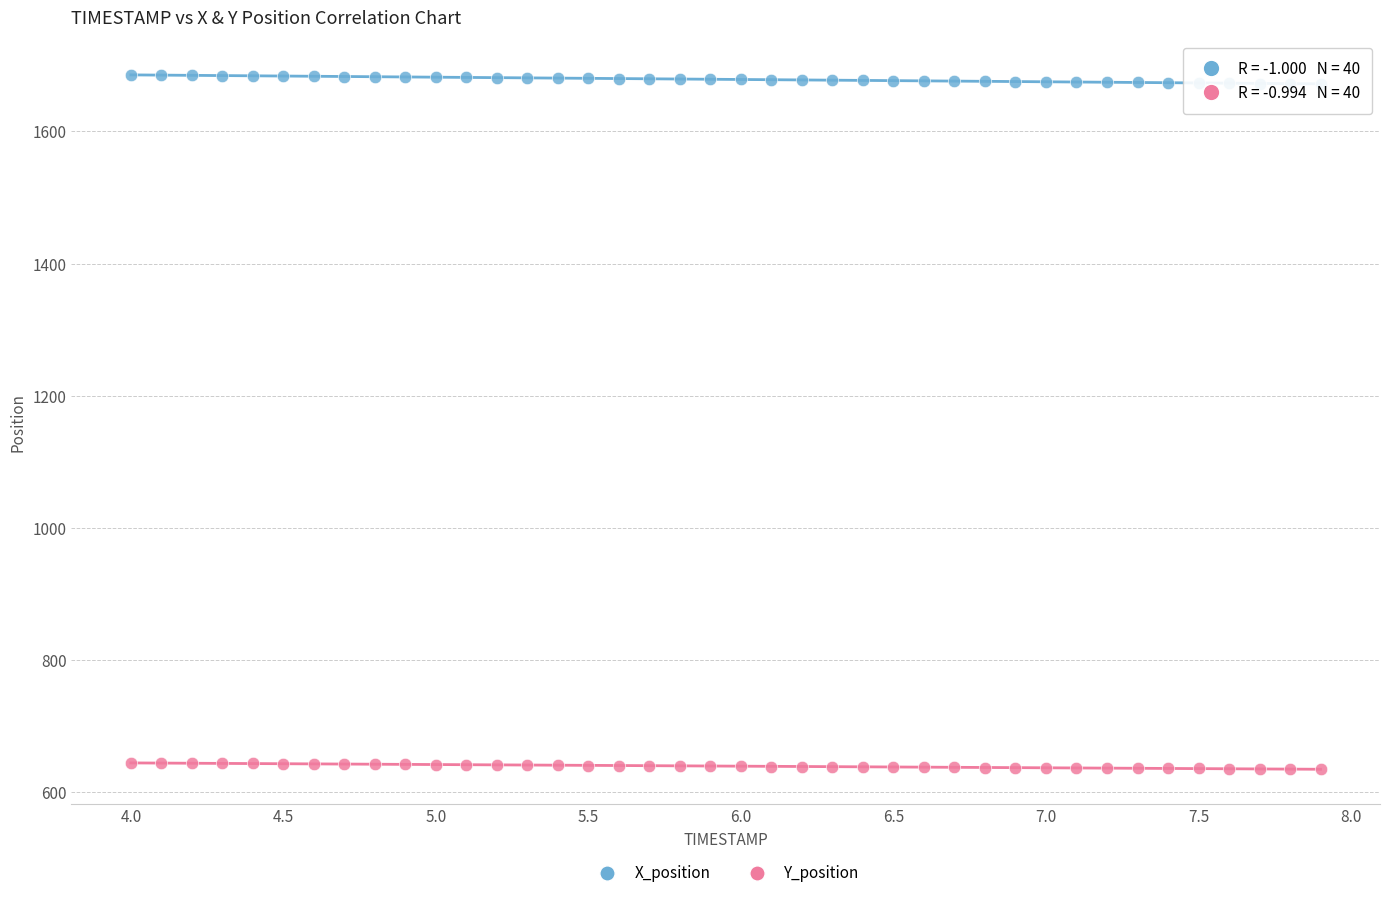

Which series has the largest Y range (max minus min)?

X_position